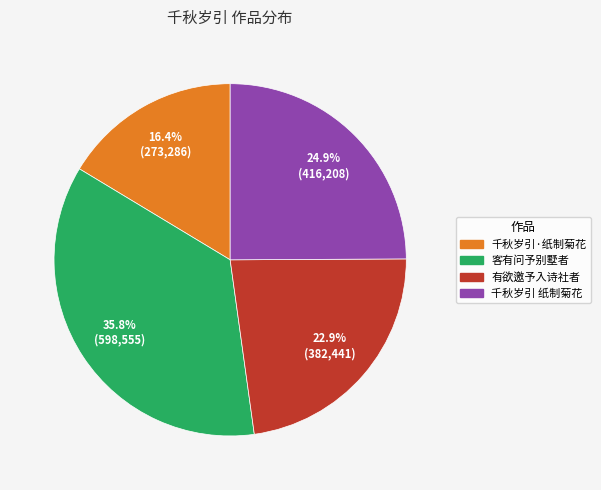

Count the number of slices in the pie.

4